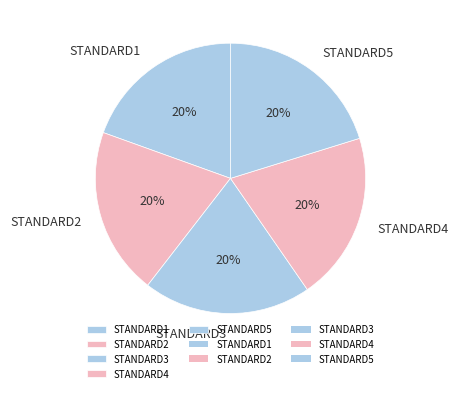

What percentage is the STANDARD1 slice, to the nearest percent?

20%